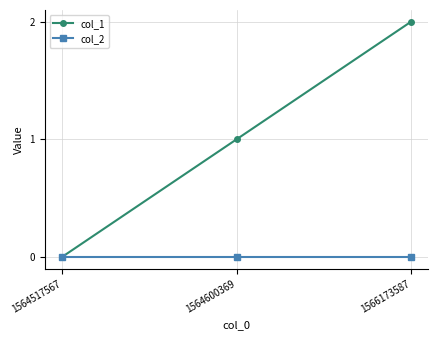

Does the chart display data point markers on the line(s)?

Yes